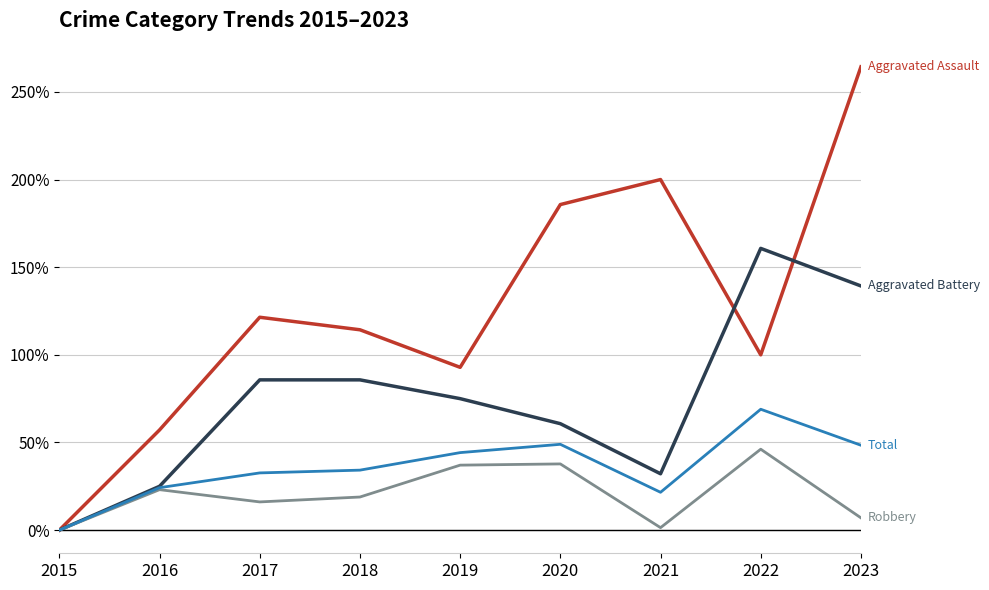

At which category is the sum across all series the highest?

2023